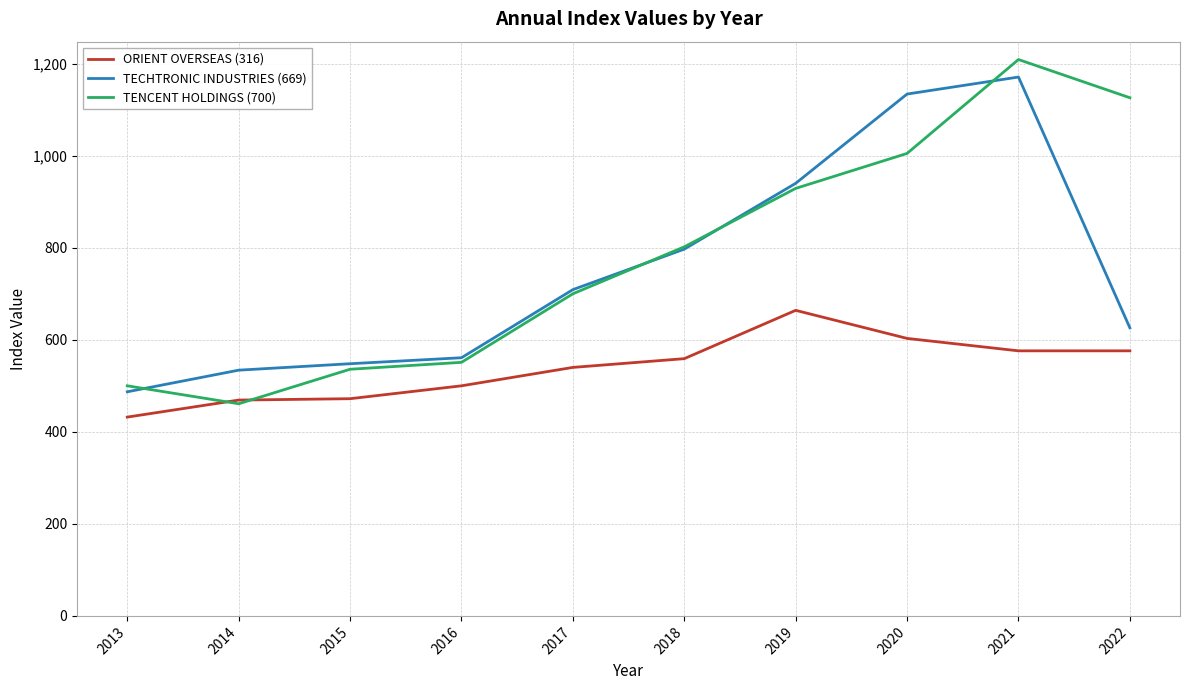

What is the spread (max minus min) of values at 2014?

73